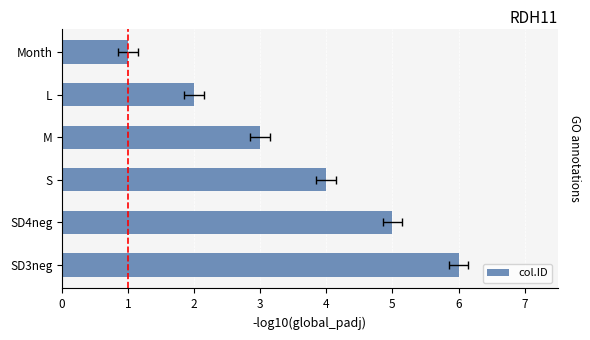

The chart shows a value of 5 at SD4neg. True or false?

True